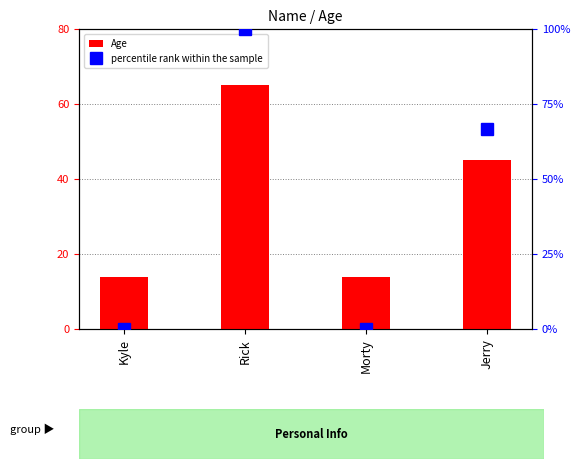

Between Rick and Jerry, which is larger?

Rick